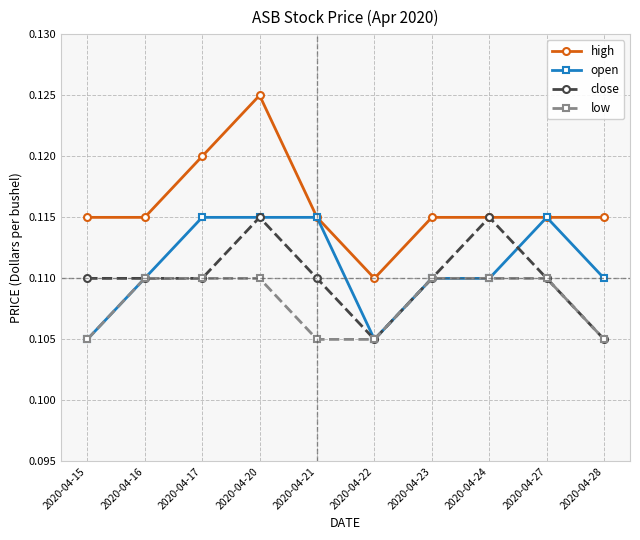

At which category is the sum across all series the highest?

2020-04-20